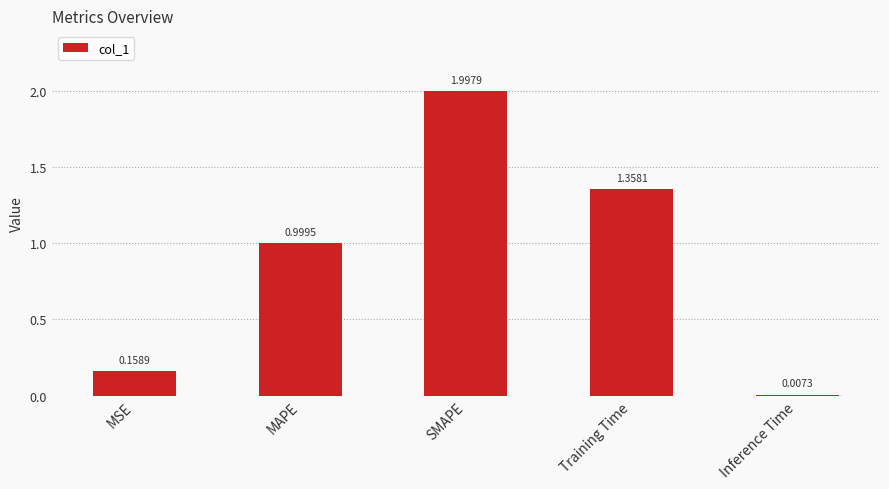

What is the difference between the maximum and minimum values?

2.0